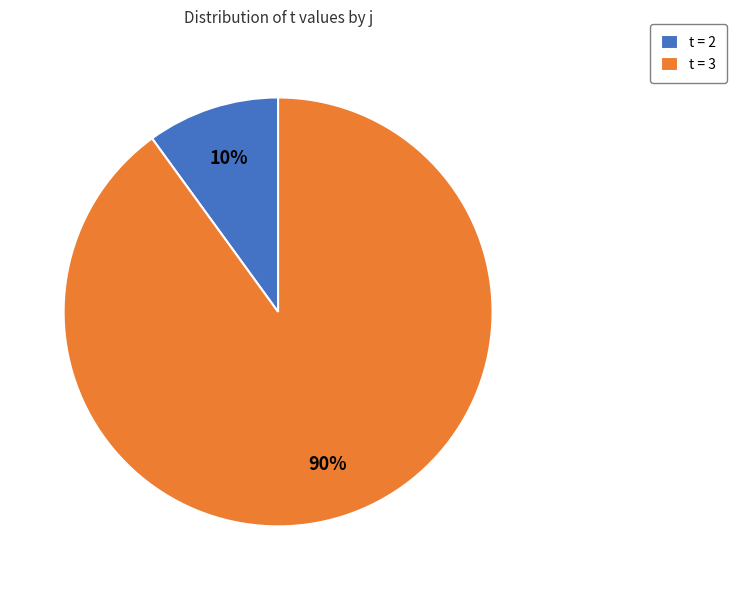

True or false: t = 3 accounts for 90% of the total.

True